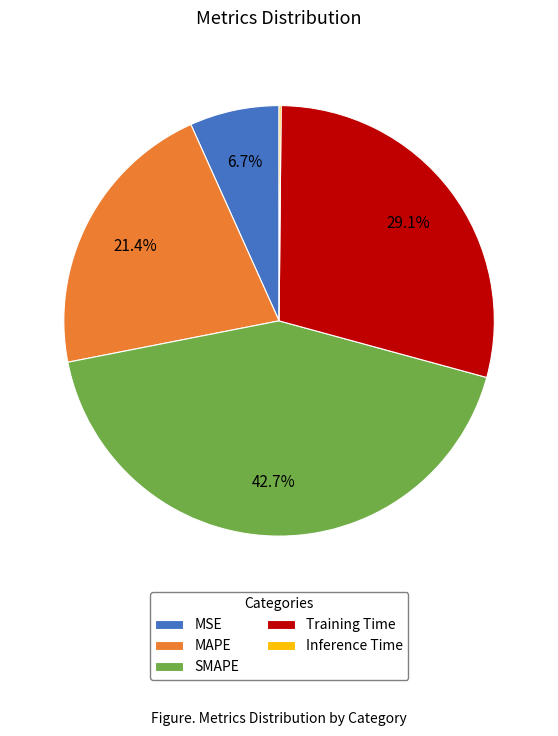

Which has a higher value, SMAPE or Training Time?

SMAPE